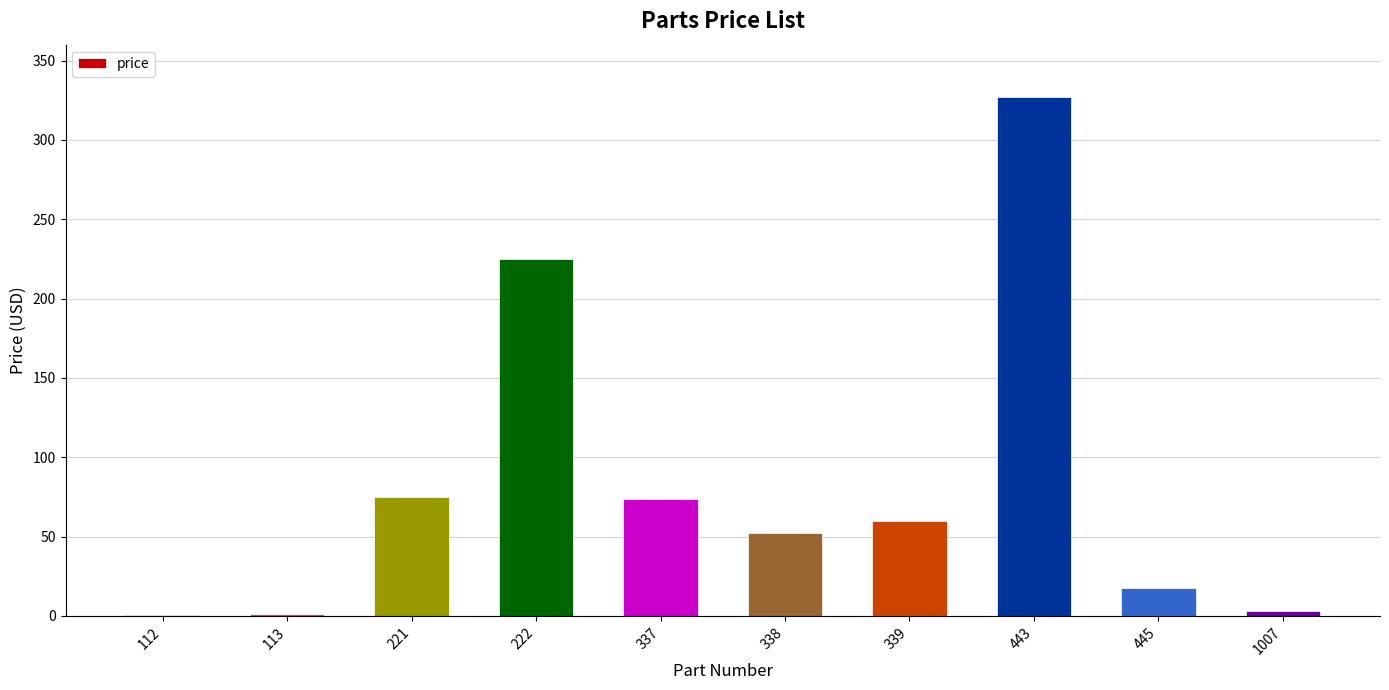

Which category has the highest value across all series?

443